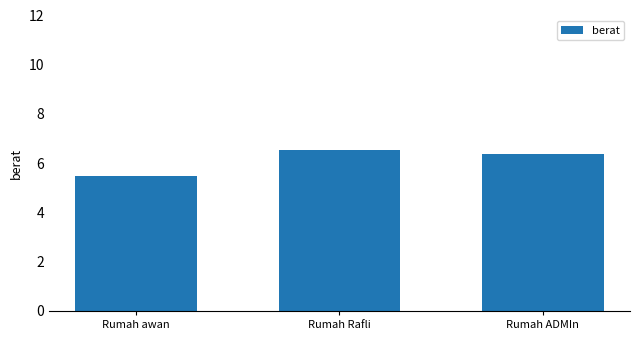

Reading left to right, list all the values displayed in this chart.

5.5	6.5	6.4